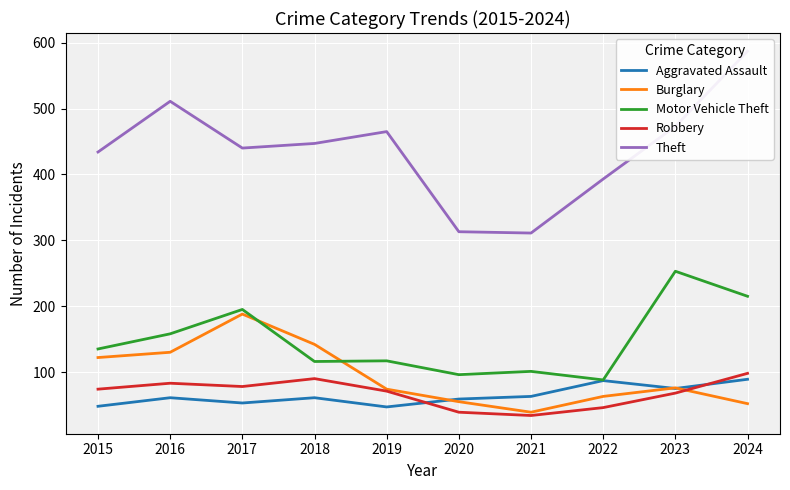

What is the maximum value for Burglary?

188